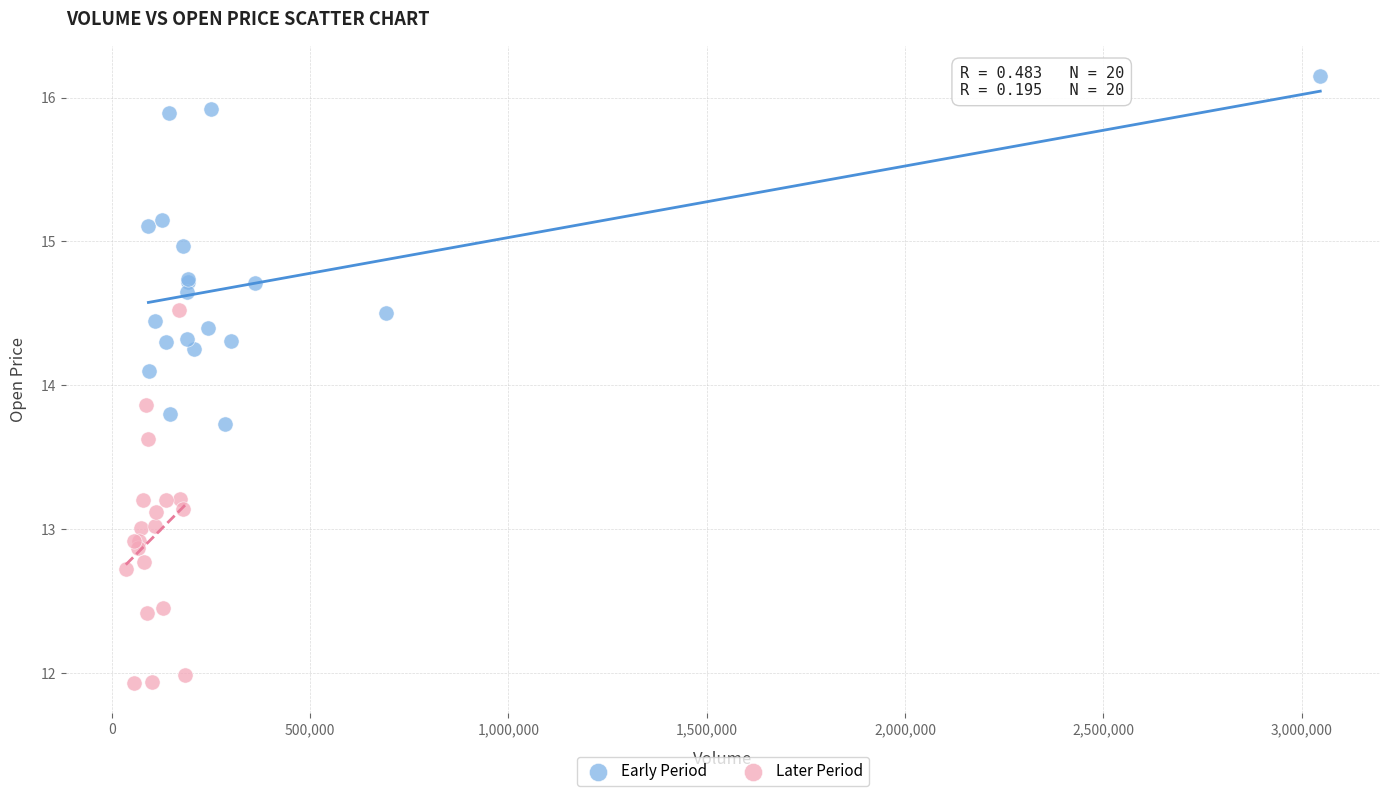

Which series reaches the maximum Y coordinate?

Early Period